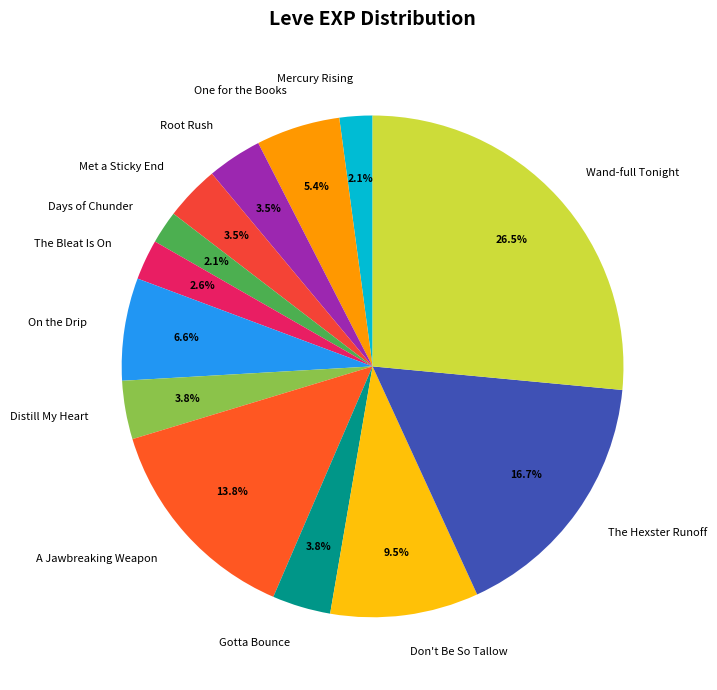

Which category has the biggest portion of the pie?

Wand-full Tonight